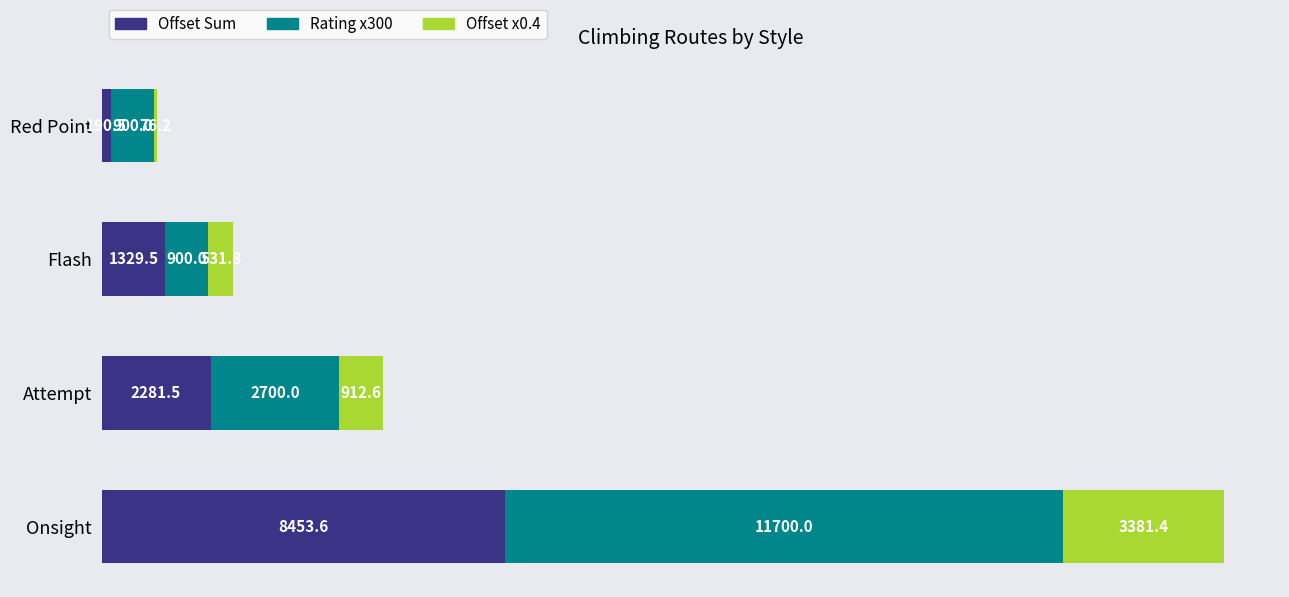

Read the Offset Sum value at Red Point.

190.5